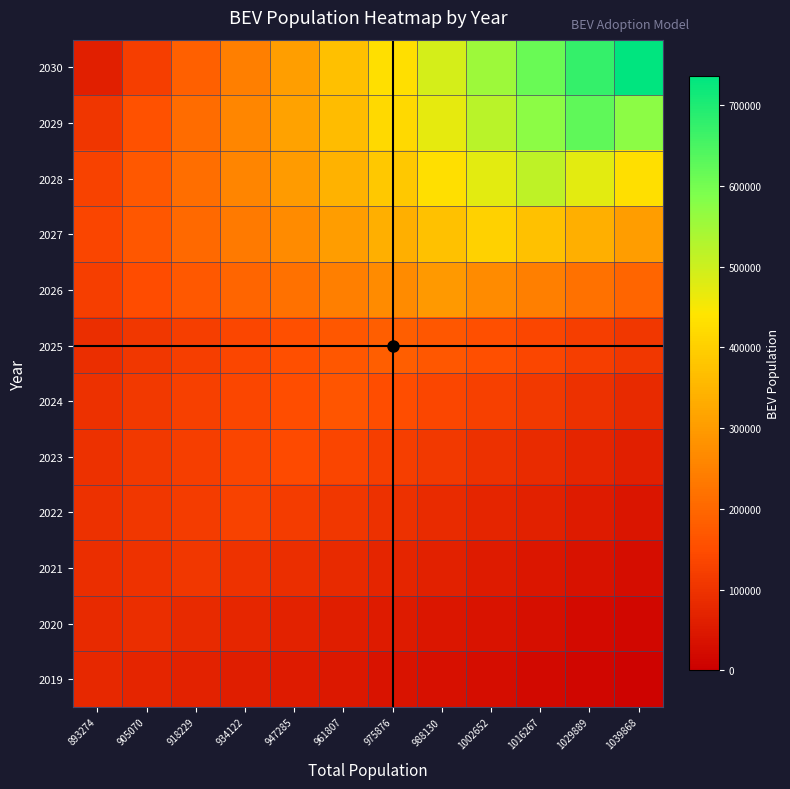

Reading right to left, what are all the values shown in this chart?

2019: 1039868=6631.7	1029889=13263.4	1016267=19895.1	1002652=26526.8	988130=33158.5	975876=39790.3	961807=46422.0	947285=53053.7	934122=59685.4	918229=66317.1	905070=72948.8	893274=79580.5
2020: 1039868=15047.5	1029889=22571.2	1016267=30094.9	1002652=37618.7	988130=45142.4	975876=52666.1	961807=60189.9	947285=67713.6	934122=75237.3	918229=82761.1	905070=90284.8	893274=82761.1
2021: 1039868=27257.0	1029889=36342.7	1016267=45428.3	1002652=54514.0	988130=63599.7	975876=72685.4	961807=81771.0	947285=90856.7	934122=99942.4	918229=109028.0	905070=99942.4	893274=90856.7
2022: 1039868=42590.4	1029889=53238.0	1016267=63885.6	1002652=74533.2	988130=85180.8	975876=95828.5	961807=106476.1	947285=117123.7	934122=127771.3	918229=117123.7	905070=106476.1	893274=95828.5
2023: 1039868=61047.7	1029889=73257.3	1016267=85466.8	1002652=97676.3	988130=109885.9	975876=122095.4	961807=134305.0	947285=146514.5	934122=134305.0	918229=122095.4	905070=109885.9	893274=97676.3
2024: 1039868=82628.9	1029889=96400.4	1016267=110171.8	1002652=123943.3	988130=137714.8	975876=151486.3	961807=165257.8	947285=151486.3	934122=137714.8	918229=123943.3	905070=110171.8	893274=96400.4
2025: 1039868=107333.9	1029889=122667.3	1016267=138000.8	1002652=153334.2	988130=168667.6	975876=184001.0	961807=168667.6	947285=153334.2	934122=138000.8	918229=122667.3	905070=107333.9	893274=92000.5
2026: 1039868=196268.1	1029889=220801.7	1016267=245335.2	1002652=269868.7	988130=294402.2	975876=269868.7	961807=245335.2	947285=220801.7	934122=196268.1	918229=171734.6	905070=147201.1	893274=122667.6
2027: 1039868=303602.6	1029889=337336.2	1016267=371069.8	1002652=404803.4	988130=371069.8	975876=337336.2	961807=303602.6	947285=269868.9	934122=236135.3	918229=202401.7	905070=168668.1	893274=134934.5
2028: 1039868=429337.2	1029889=472270.9	1016267=515204.6	1002652=472270.9	988130=429337.2	975876=386403.5	961807=343469.7	947285=300536.0	934122=257602.3	918229=214668.6	905070=171734.9	893274=128801.2
2029: 1039868=573472.0	1029889=625605.8	1016267=573472.0	1002652=521338.2	988130=469204.4	975876=417070.5	961807=364936.7	947285=312802.9	934122=260669.1	918229=208535.3	905070=156401.5	893274=104267.6
2030: 1039868=736007.0	1029889=674673.1	1016267=613339.2	1002652=552005.2	988130=490671.3	975876=429337.4	961807=368003.5	947285=306669.6	934122=245335.7	918229=184001.8	905070=122667.8	893274=61333.9